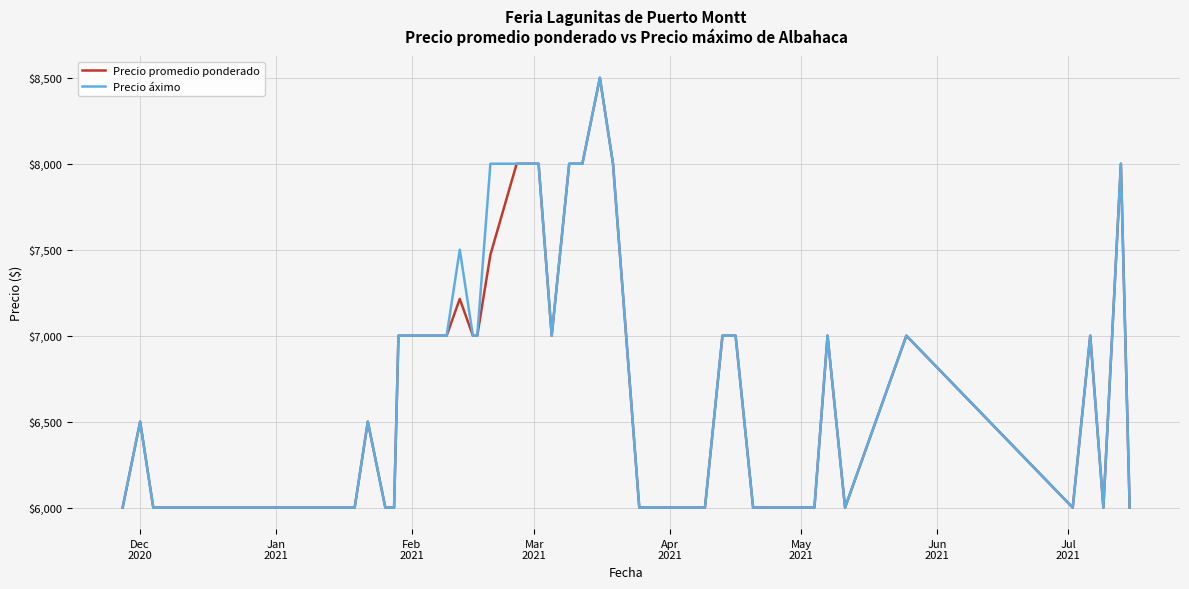

What are all the series names shown in the legend?

Precio promedio ponderado, Precio áximo